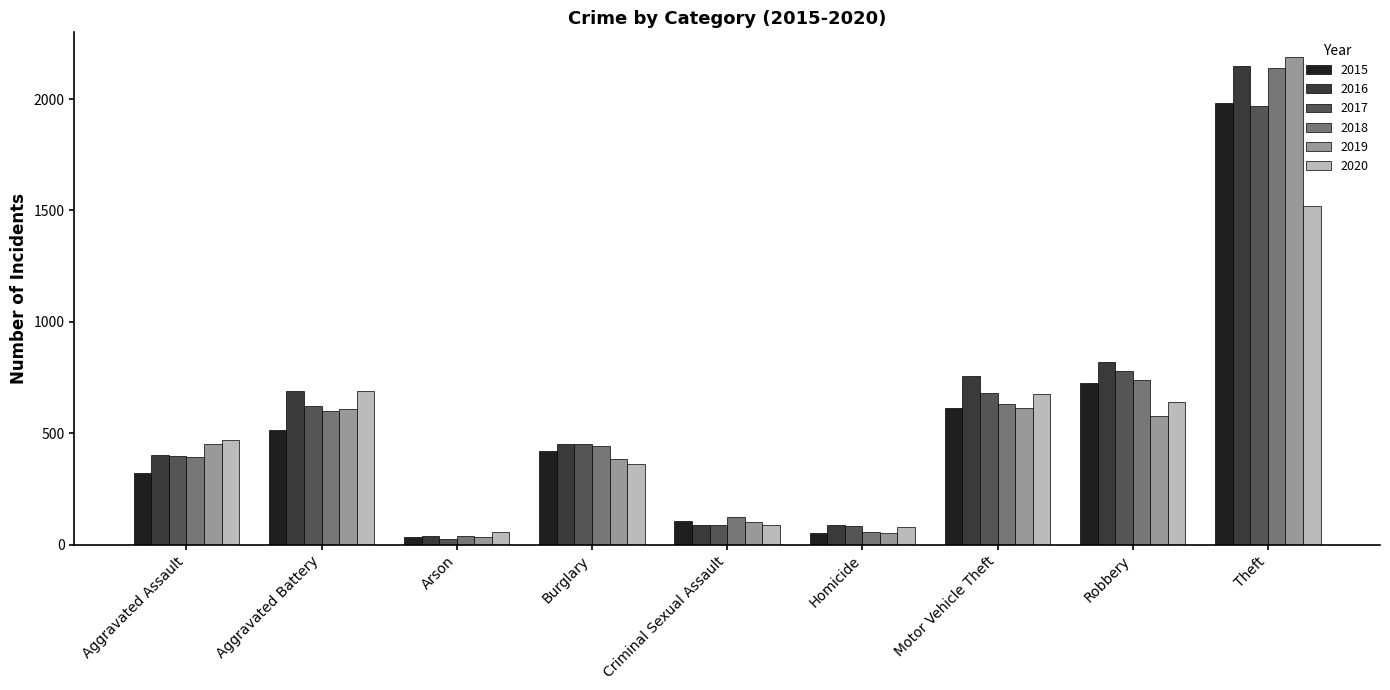

Is the value of 2017 at Homicide greater than the value of 2019 at Aggravated Assault?

No